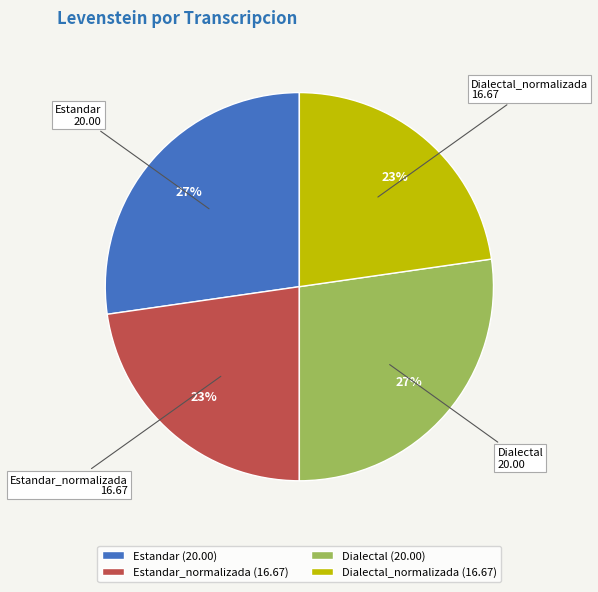

To the nearest percent, what is the combined percentage of Estandar_normalizada (16.67) and Dialectal (20.00)?

50%